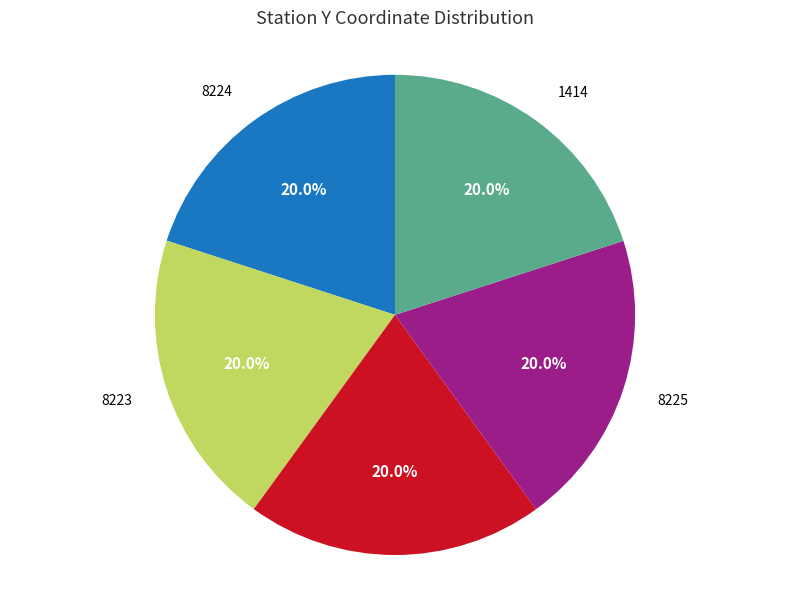

The 8225 slice represents 20% of the pie. True or false?

True